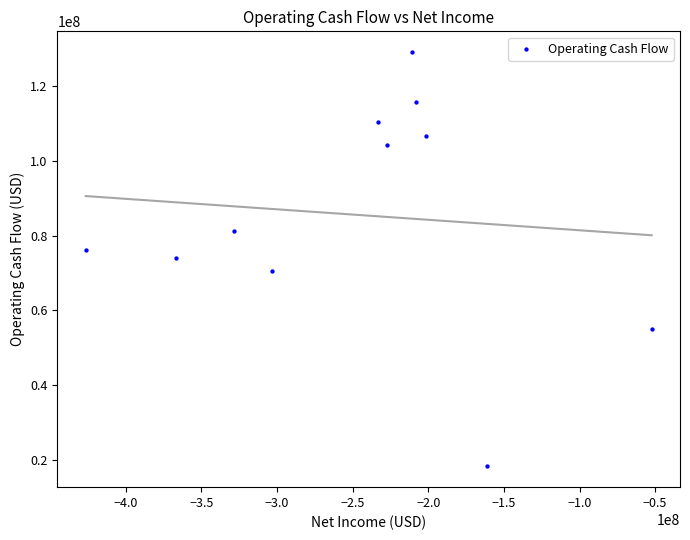

What is the average Y value?

85595727